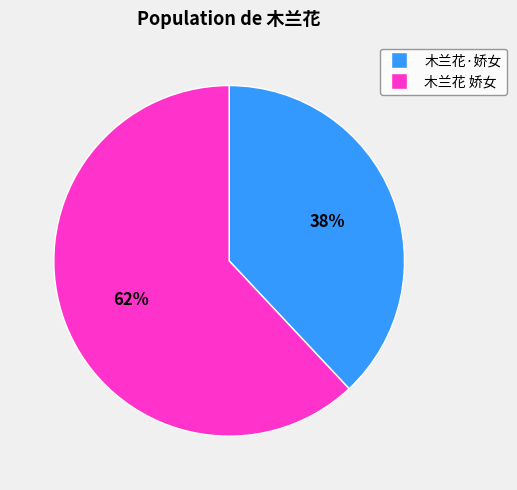

Do 木兰花·娇女 and 木兰花 娇女 together represent more than half of the pie?

Yes